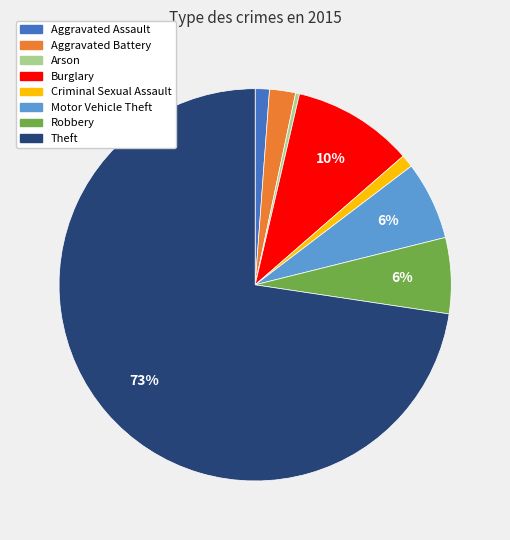

To the nearest percent, what is the average slice percentage?

12%